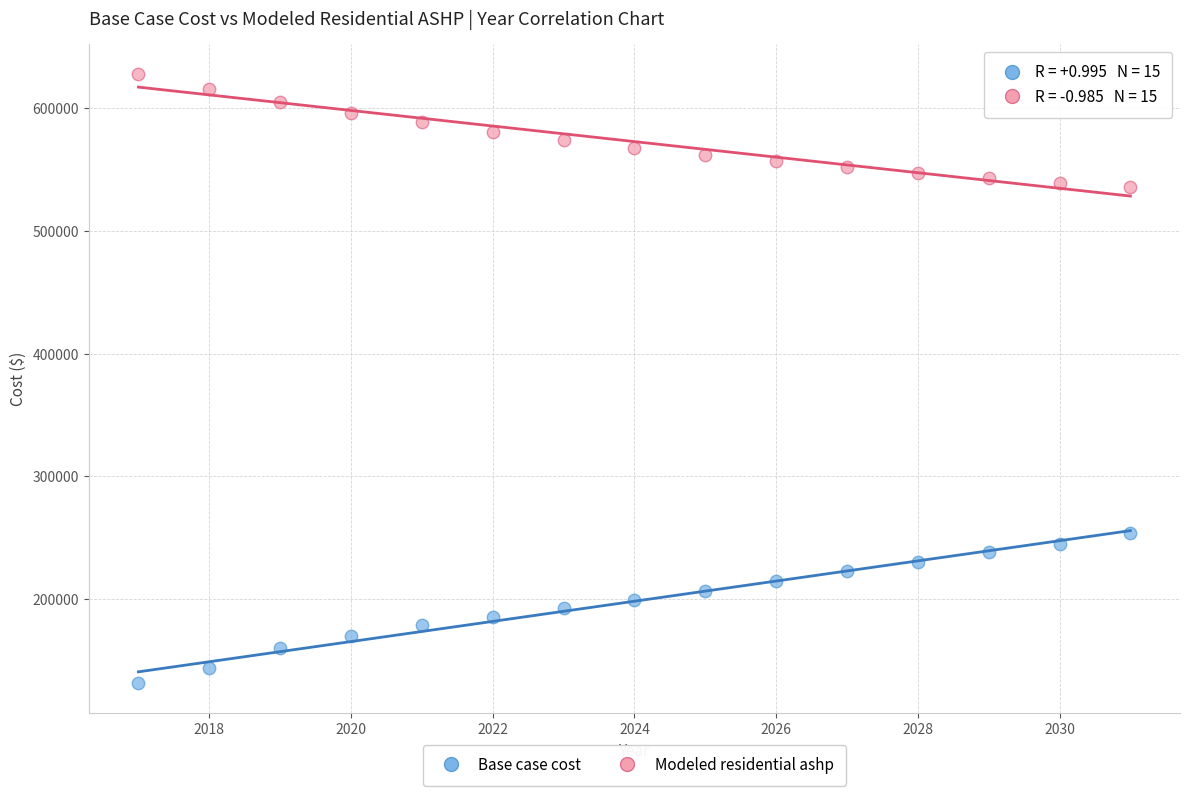

What are all the series names shown in the legend?

Base case cost, Modeled residential ashp